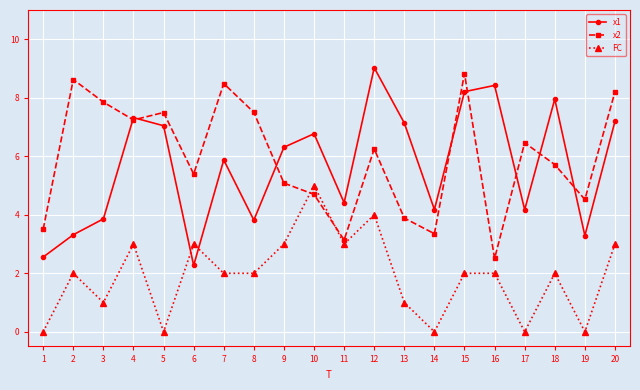

The FC series shows 2.0 at 18. True or false?

True